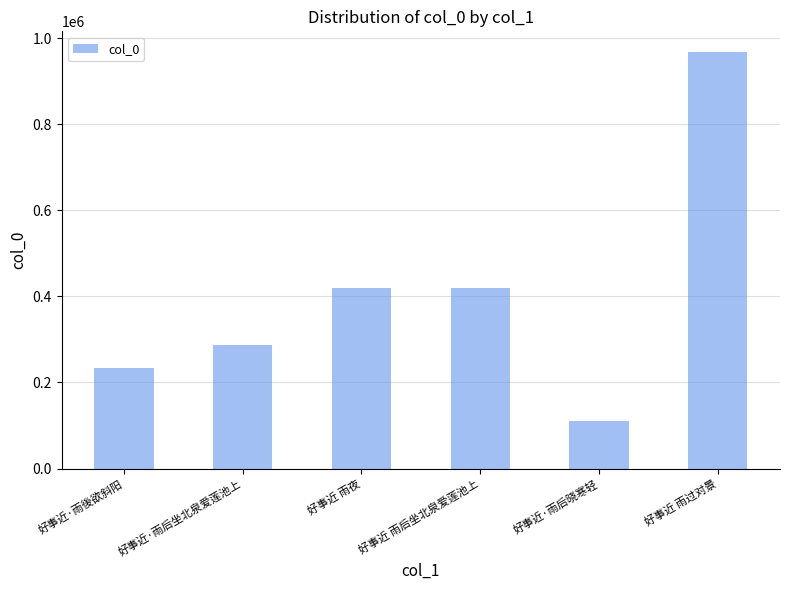

What is the greatest value displayed?

967744